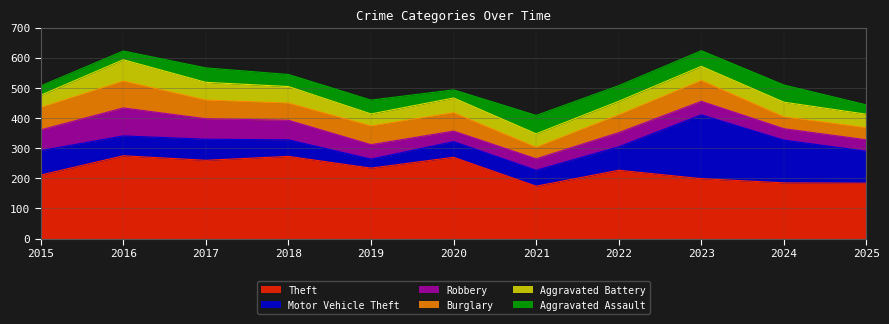

What is the difference between the highest and lowest values at 2015?

180